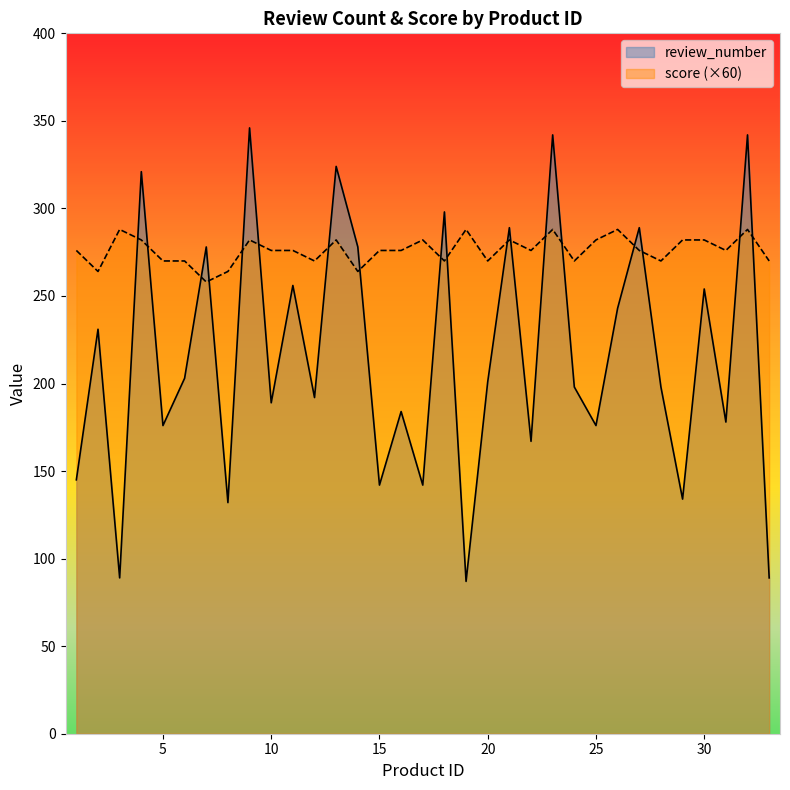

At which label does score first exceed 276?

3